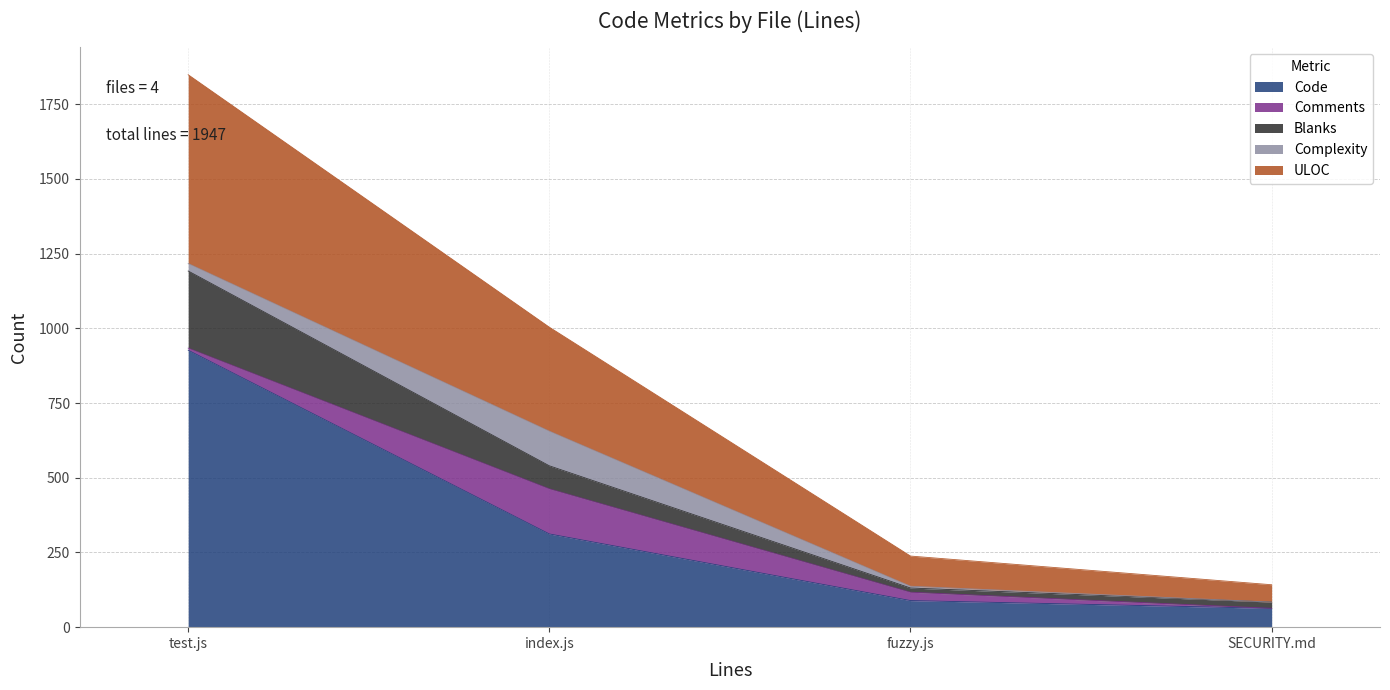

Which category has the highest value in the Code series?

test.js